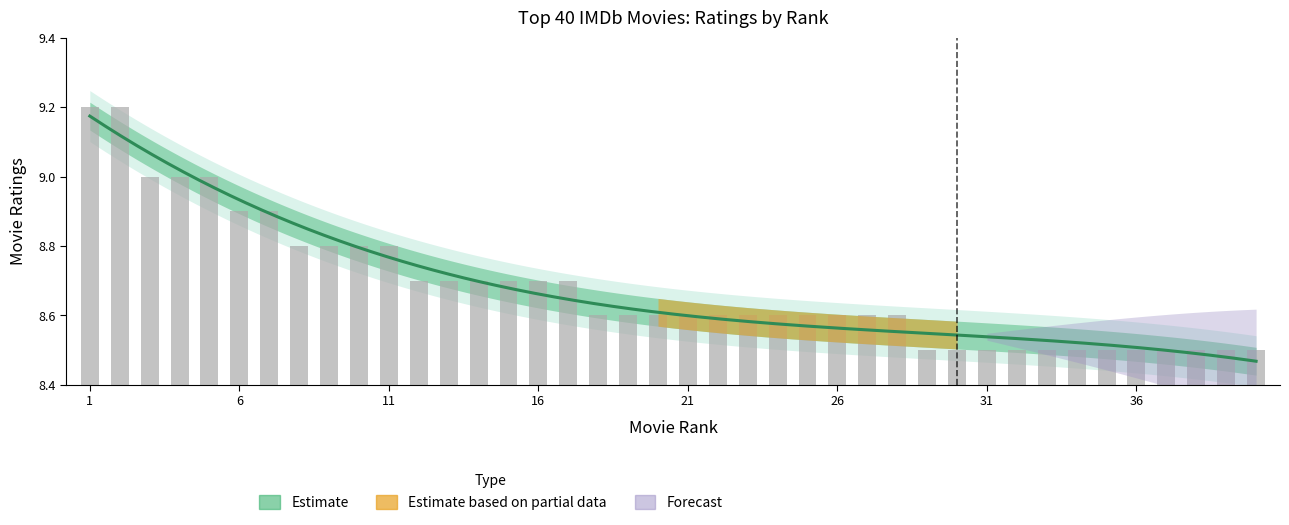

List the labels in order of value, largest first.

1, 2, 3, 4, 5, 6, 7, 8, 9, 10, 11, 12, 13, 14, 15, 16, 17, 18, 19, 20, 21, 22, 23, 24, 25, 26, 27, 28, 29, 30, 31, 32, 33, 34, 35, 36, 37, 38, 39, 40